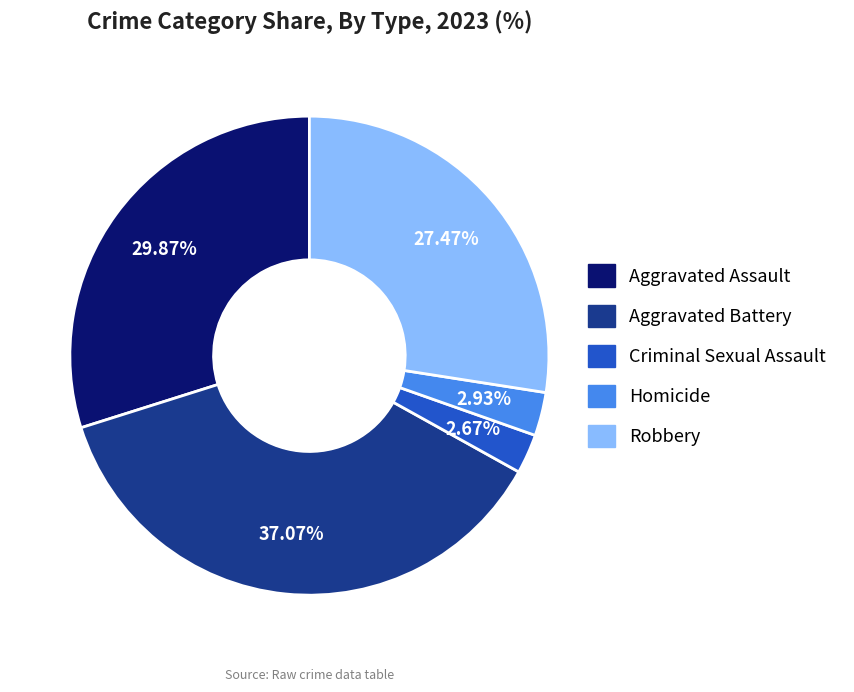

To the nearest percent, what is the difference between the Homicide and Aggravated Battery slice percentages?

34%